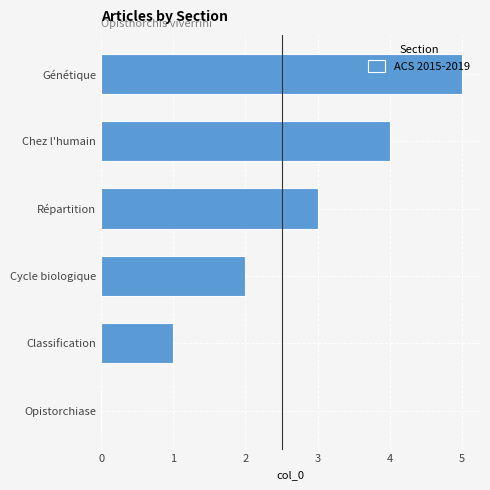

Between Répartition and Opistorchiase, which is larger?

Répartition